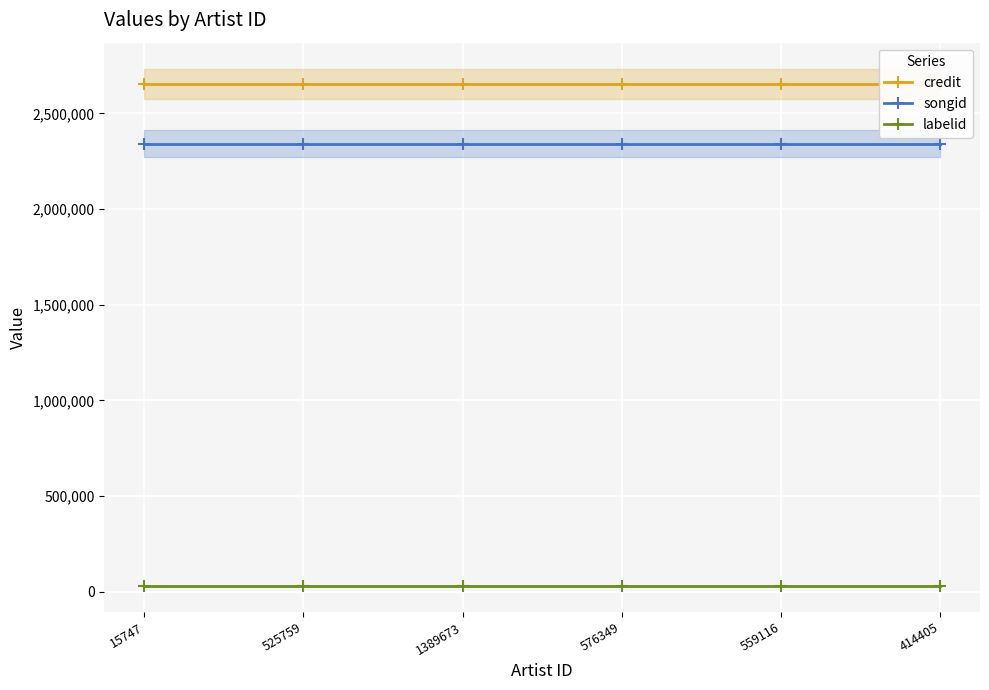

The value of credit at 559116 is 4143723. True or false?

False